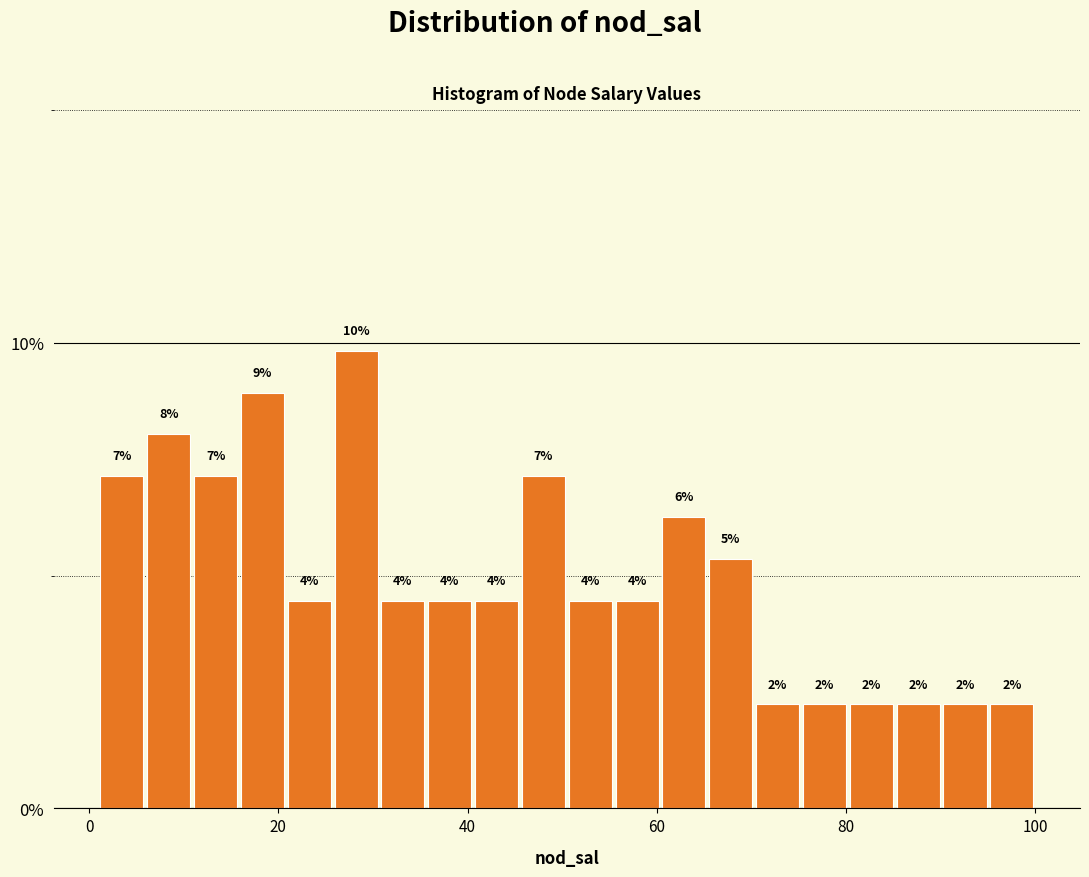

Around what value on the x-axis is the tallest bar? Give the approximate position of its centre, as read against the axis.

28